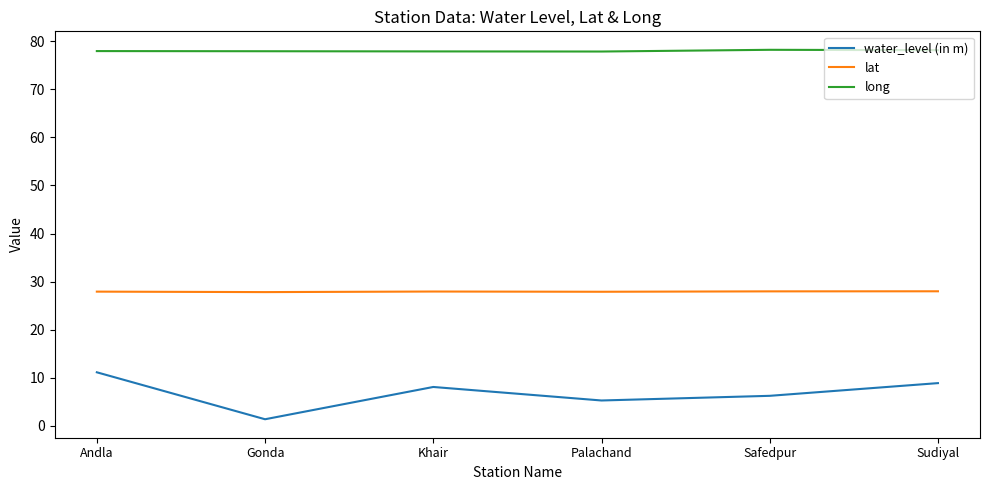

Which series has the widest spread of values?

water_level (in m)